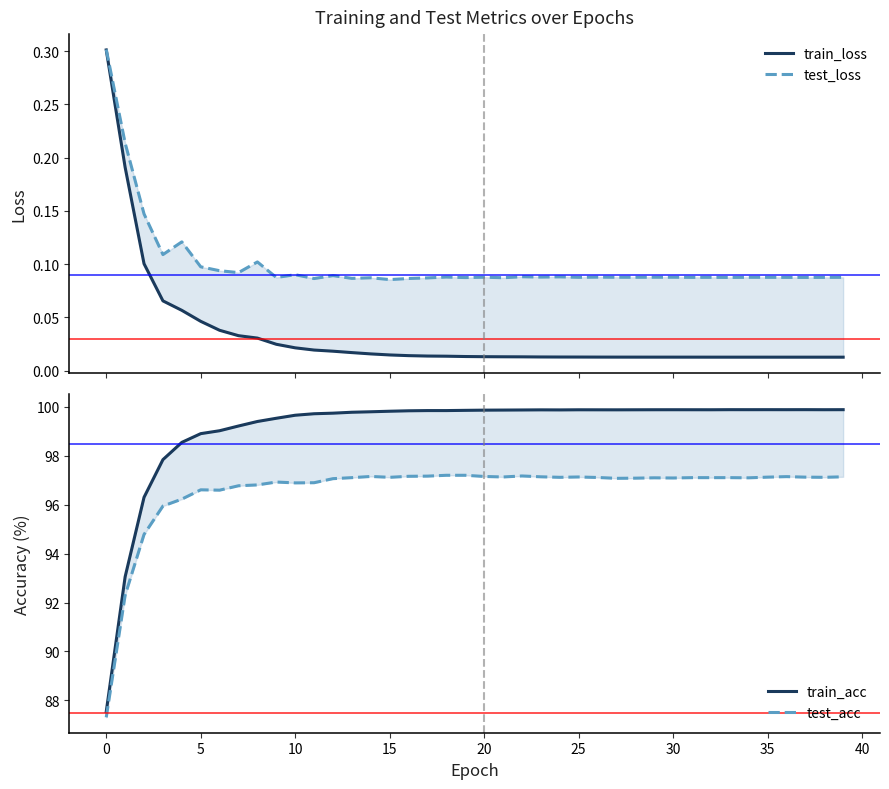

True or false: test_loss and test_acc intersect in this chart.

False